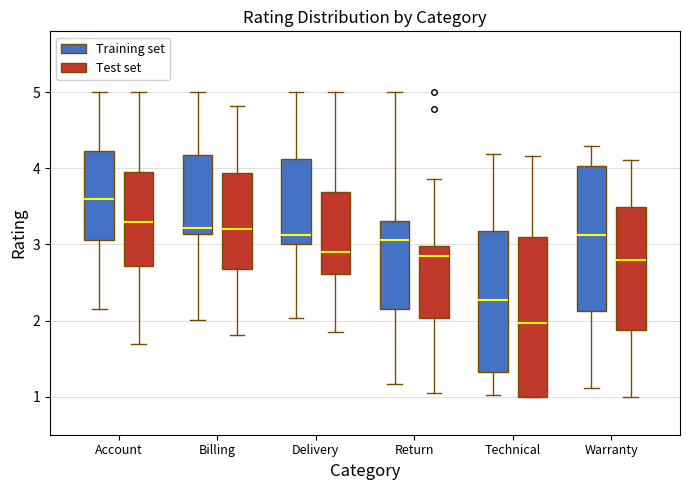

Reading left to right, transcribe this box plot: for each box, give where its median line is, the range the box spans, and where its two whiskers end, as read against the y-axis. The values are not printed on the chart, so give them approximately, as read against the axis.

Account (Training set): median 3.6, box 3.1 to 4.2, whiskers 2.1 to 5.0
Account (Test set): median 3.3, box 2.7 to 4.0, whiskers 1.7 to 5.0
Billing (Training set): median 3.2, box 3.1 to 4.2, whiskers 2.0 to 5.0
Billing (Test set): median 3.2, box 2.7 to 3.9, whiskers 1.8 to 4.8
Delivery (Training set): median 3.1, box 3.0 to 4.1, whiskers 2.0 to 5.0
Delivery (Test set): median 2.9, box 2.6 to 3.7, whiskers 1.8 to 5.0
Return (Training set): median 3.1, box 2.2 to 3.3, whiskers 1.2 to 5.0
Return (Test set): median 2.8, box 2.0 to 3.0, whiskers 1.1 to 3.9
Technical (Training set): median 2.3, box 1.3 to 3.2, whiskers 1.0 to 4.2
Technical (Test set): median 2.0, box 1.0 to 3.1, whiskers 1.0 to 4.2
Warranty (Training set): median 3.1, box 2.1 to 4.0, whiskers 1.1 to 4.3
Warranty (Test set): median 2.8, box 1.9 to 3.5, whiskers 1.0 to 4.1